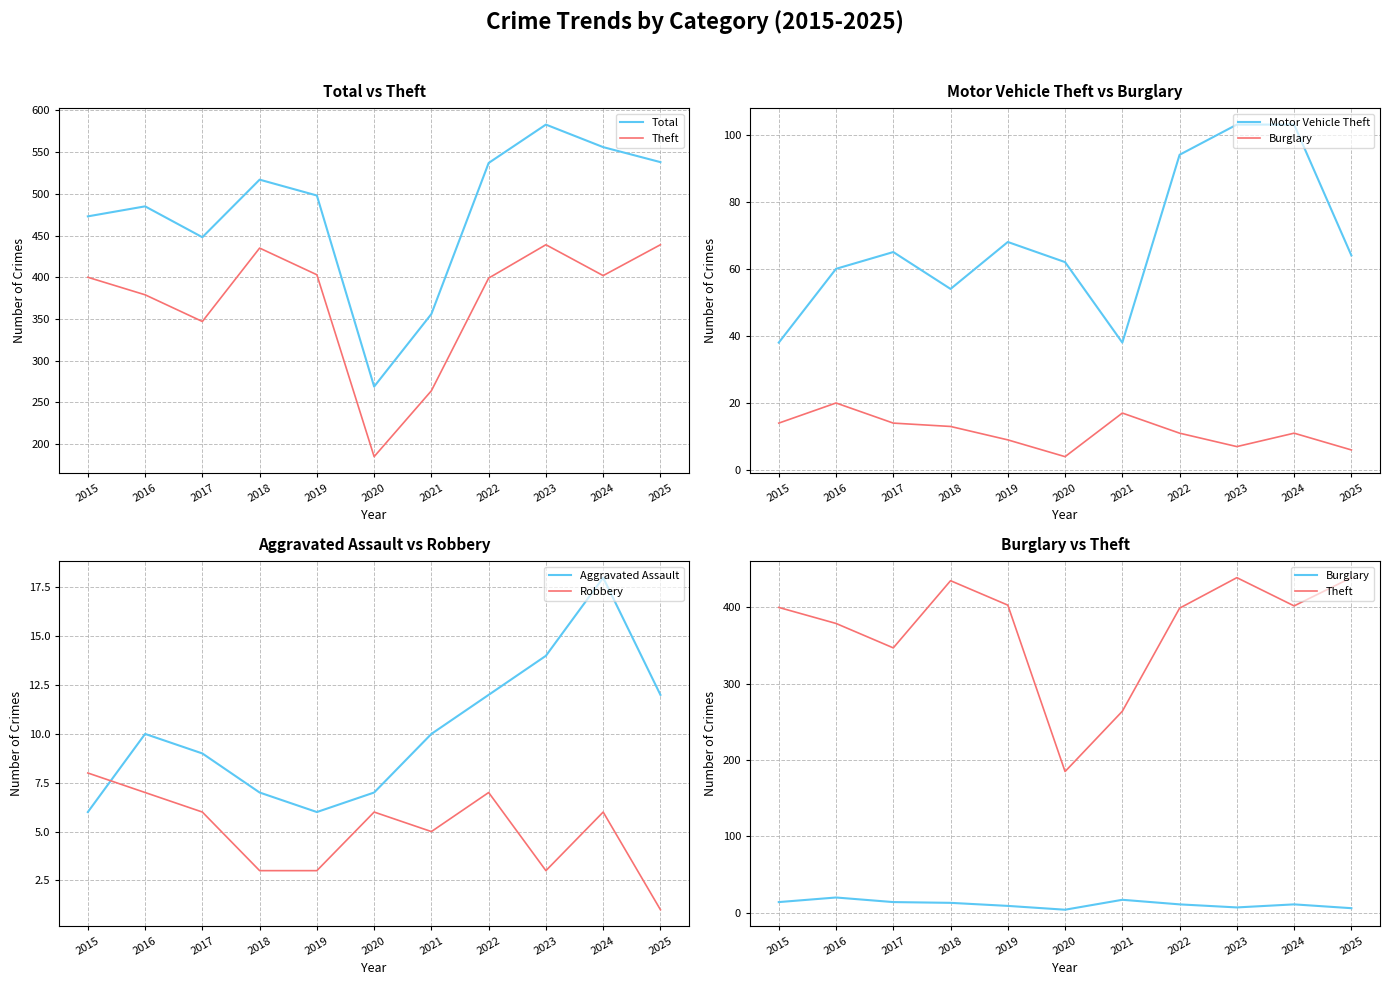

Reading left to right, what are all the values shown in this chart?

Total: 473	485	448	517	498	269	356	537	583	556	538
Theft: 400	379	347	435	403	185	264	399	439	402	439
Motor Vehicle Theft: 38	60	65	54	68	62	38	94	103	103	64
Burglary: 14	20	14	13	9	4	17	11	7	11	6
Aggravated Assault: 6	10	9	7	6	7	10	12	14	18	12
Robbery: 8	7	6	3	3	6	5	7	3	6	1